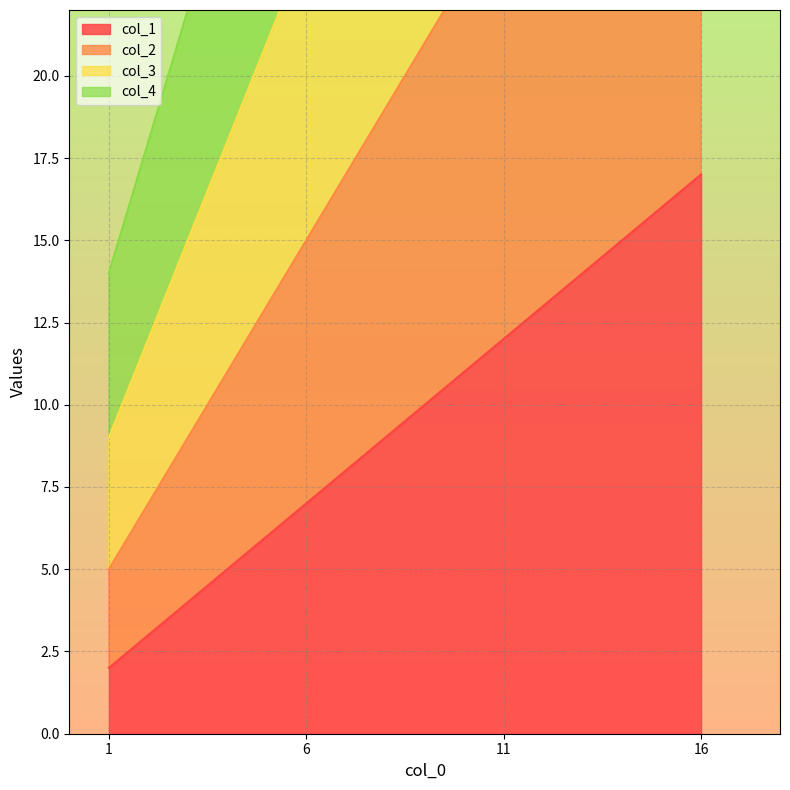

True or false: col_3 and col_4 intersect in this chart.

False